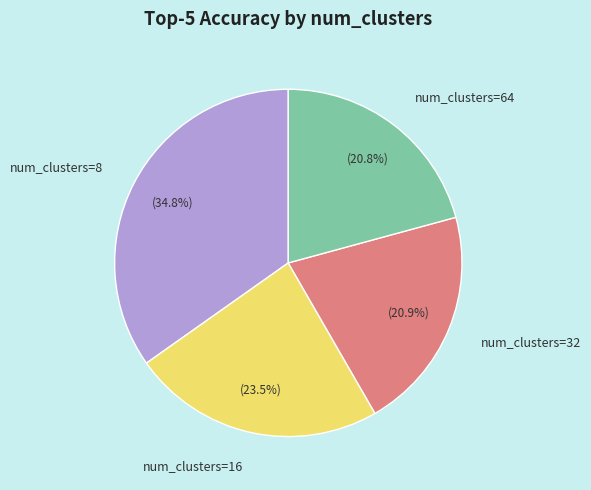

Which has a higher value, num_clusters=8 or num_clusters=32?

num_clusters=8